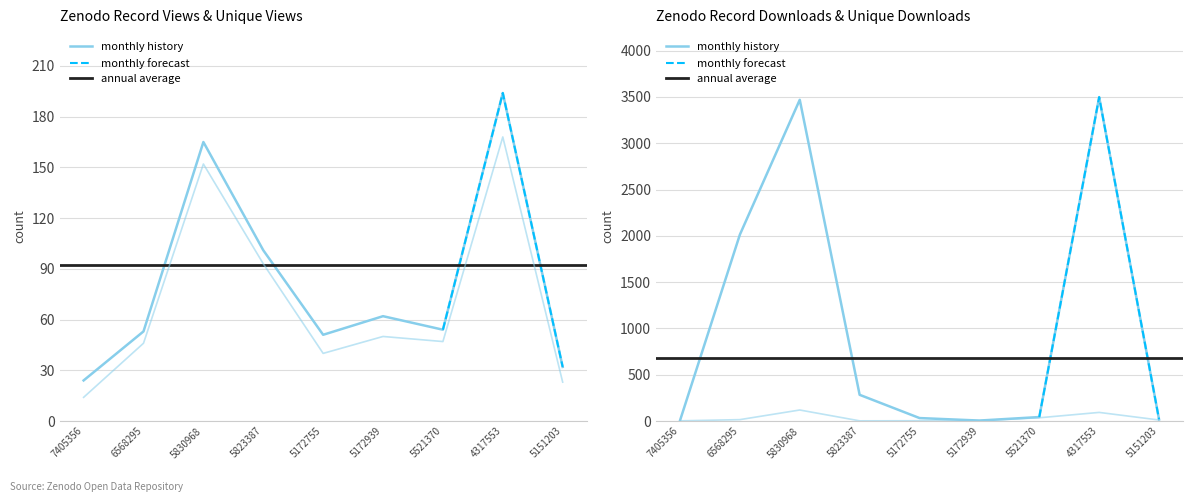

List the labels in order of unique_views value, smallest first.

7405356, 5151203, 5172755, 6568295, 5521370, 5172939, 5823387, 5830968, 4317553